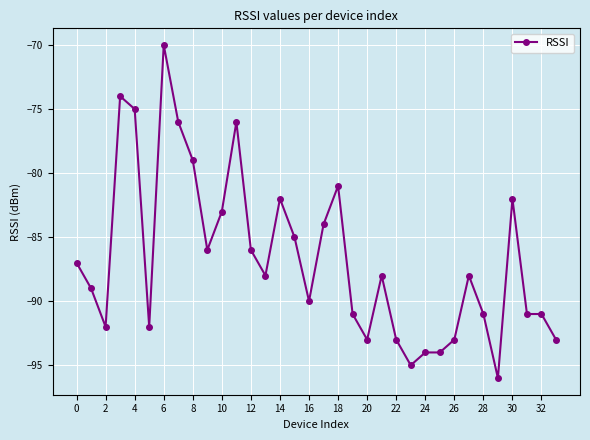

What is the maximum value shown in the chart?

-70